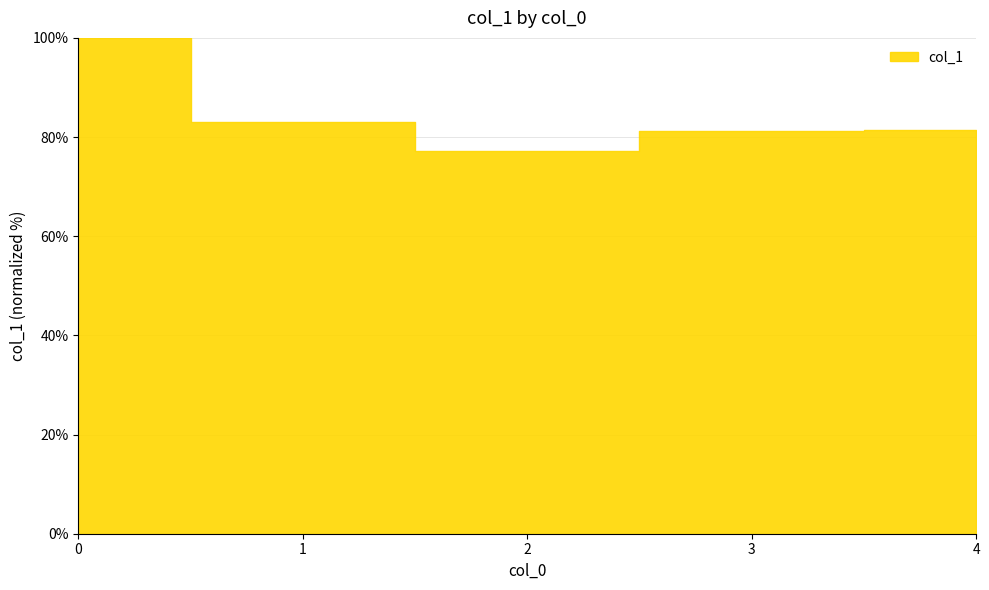

Which label corresponds to the smallest value in the chart?

2